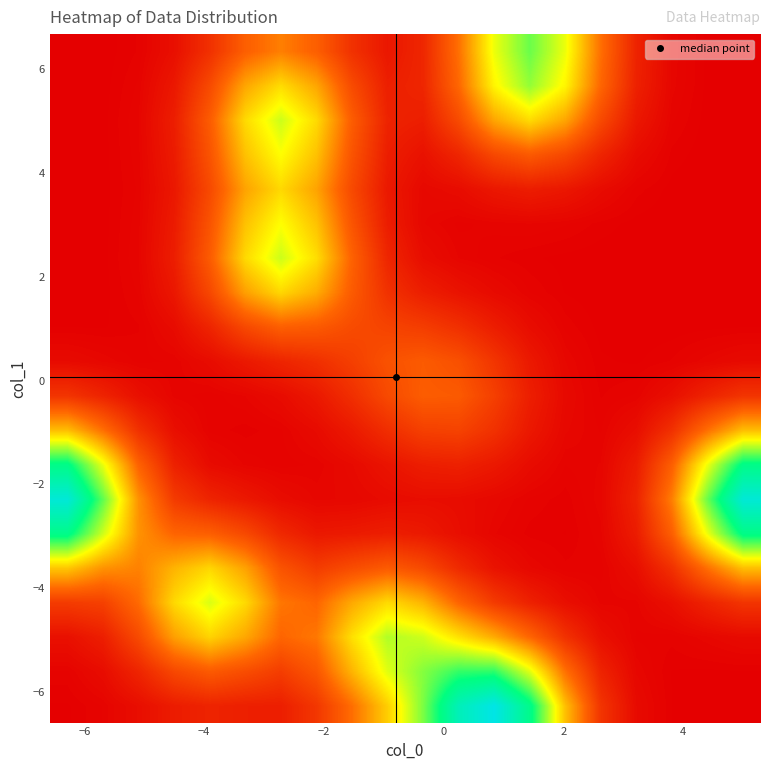

What is the greatest value displayed?

0.1